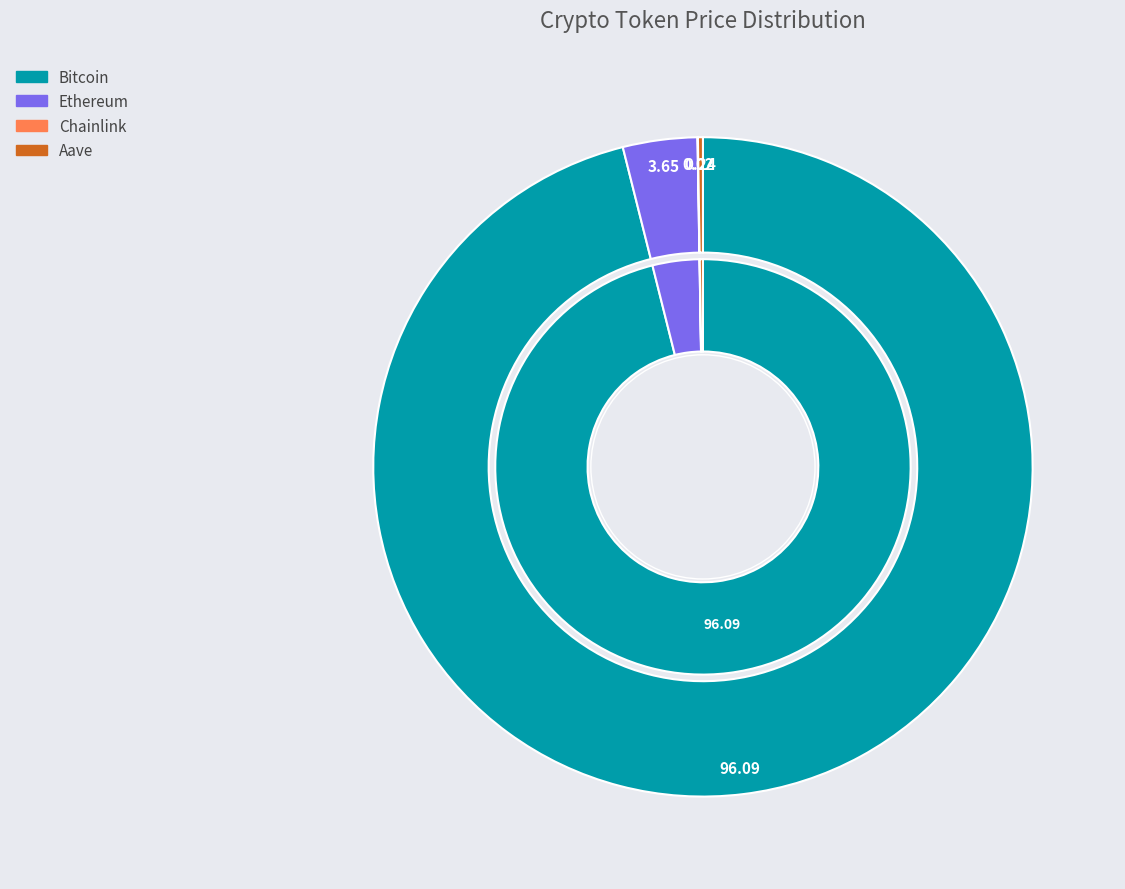

How many slices are in this pie chart?

4